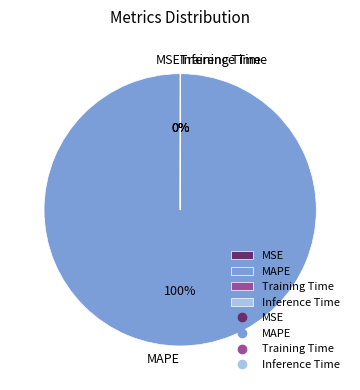

Does any single category account for the majority?

Yes